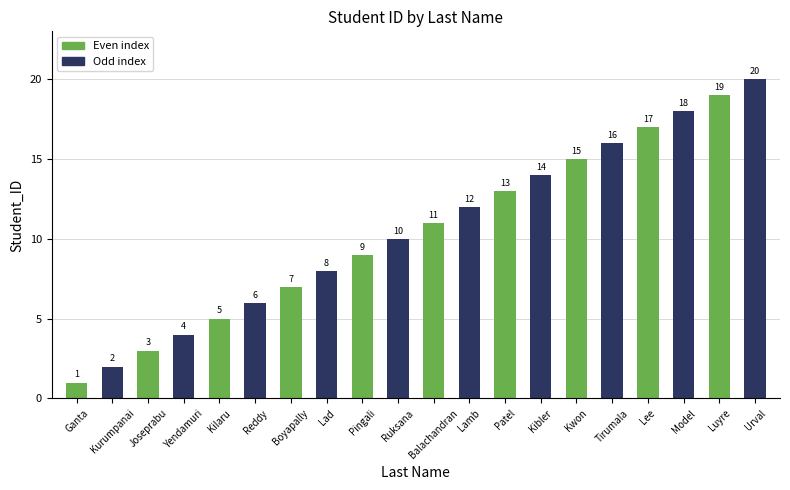

What is the sum of all values?

210